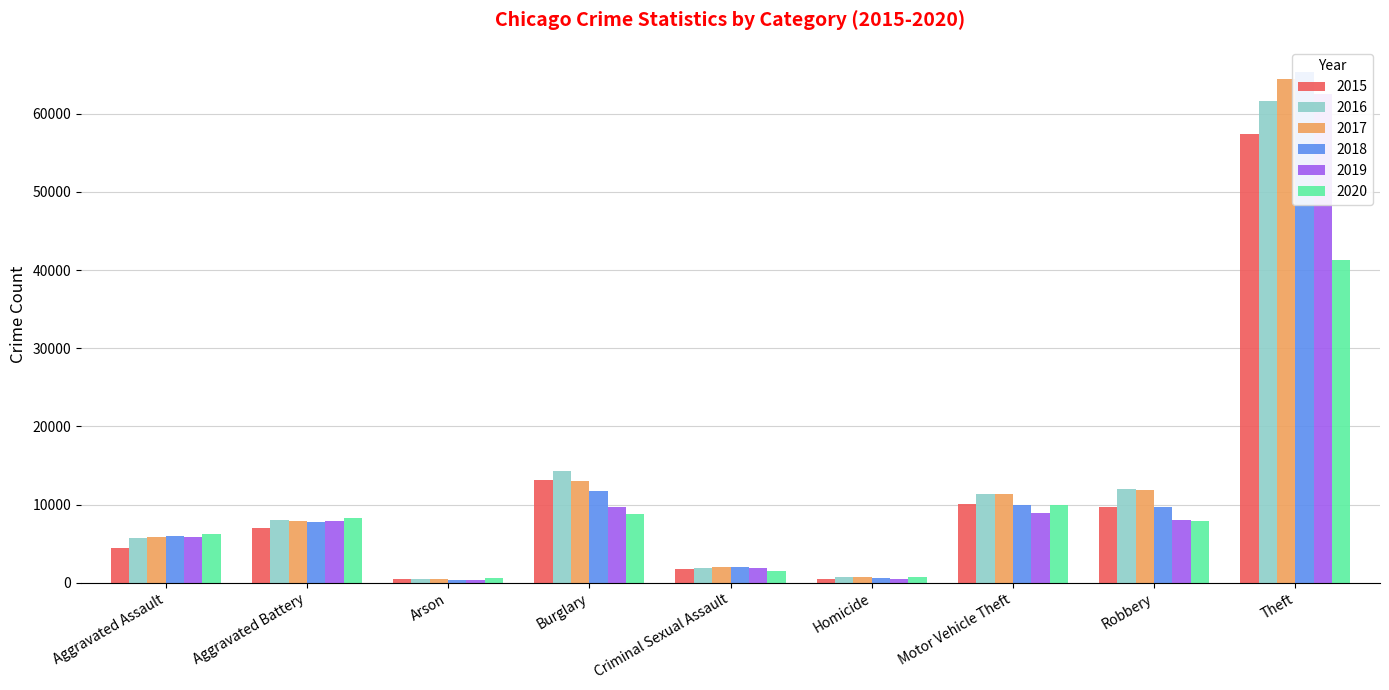

What is the maximum value shown in the chart?

65288